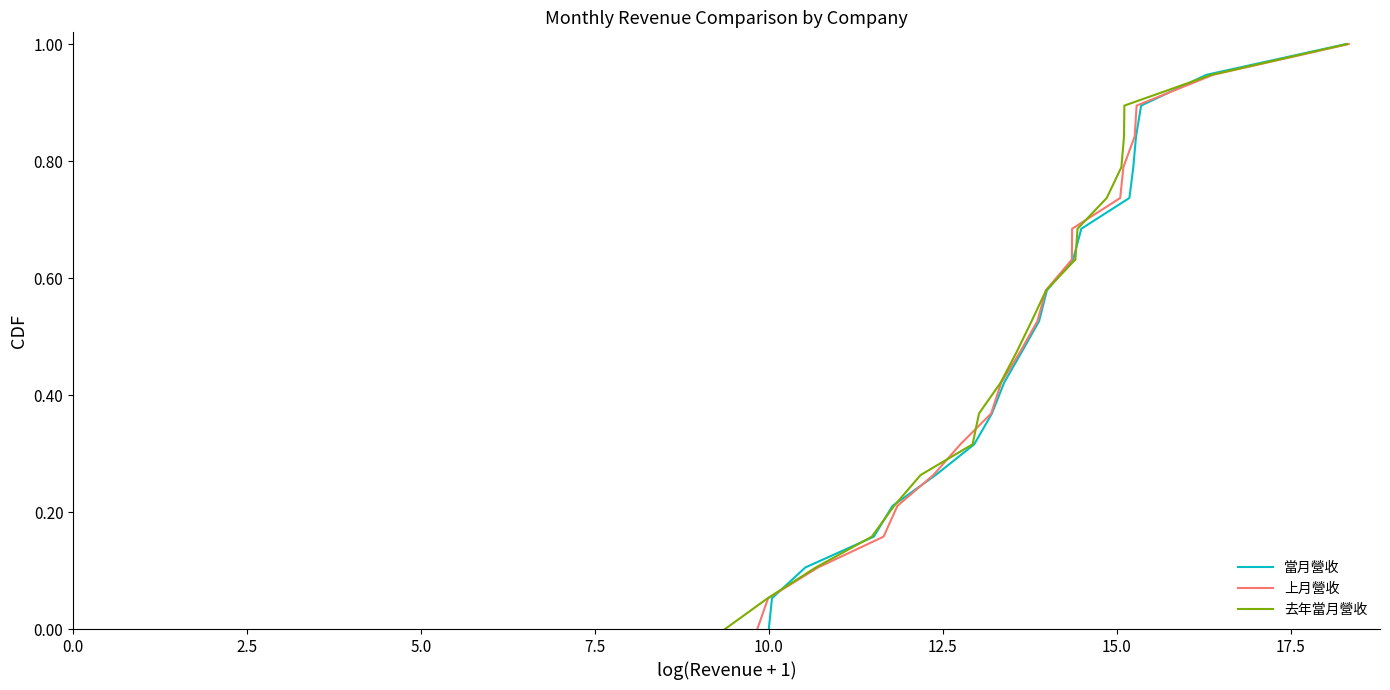

How many values in 去年當月營收 are above zero?

19